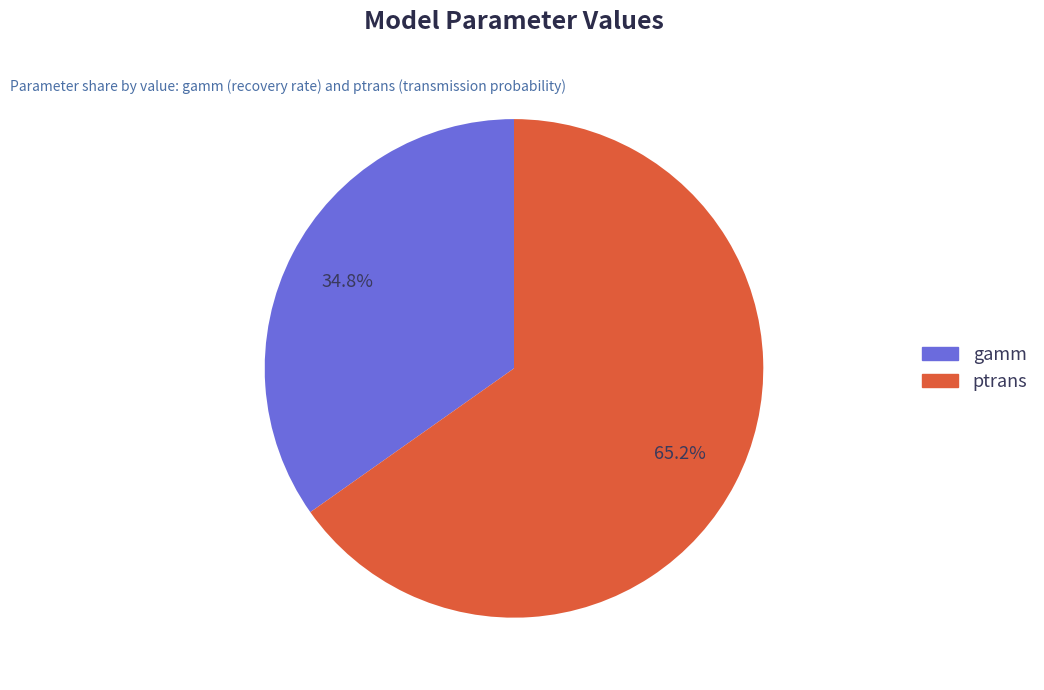

Which category has the smallest portion of the pie?

gamm